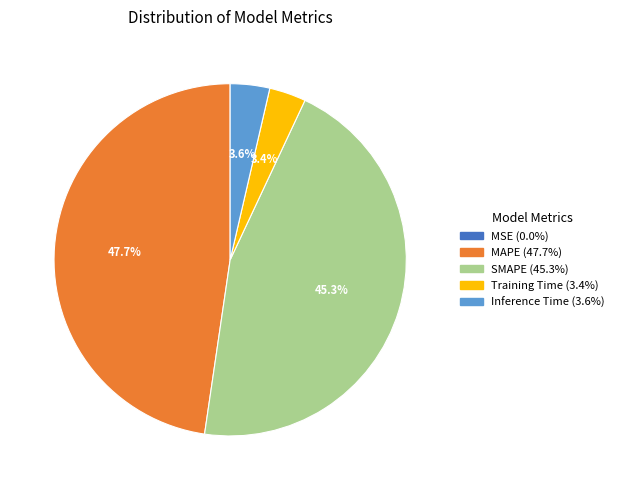

To the nearest percent, what percentage of the pie is Inference Time?

4%